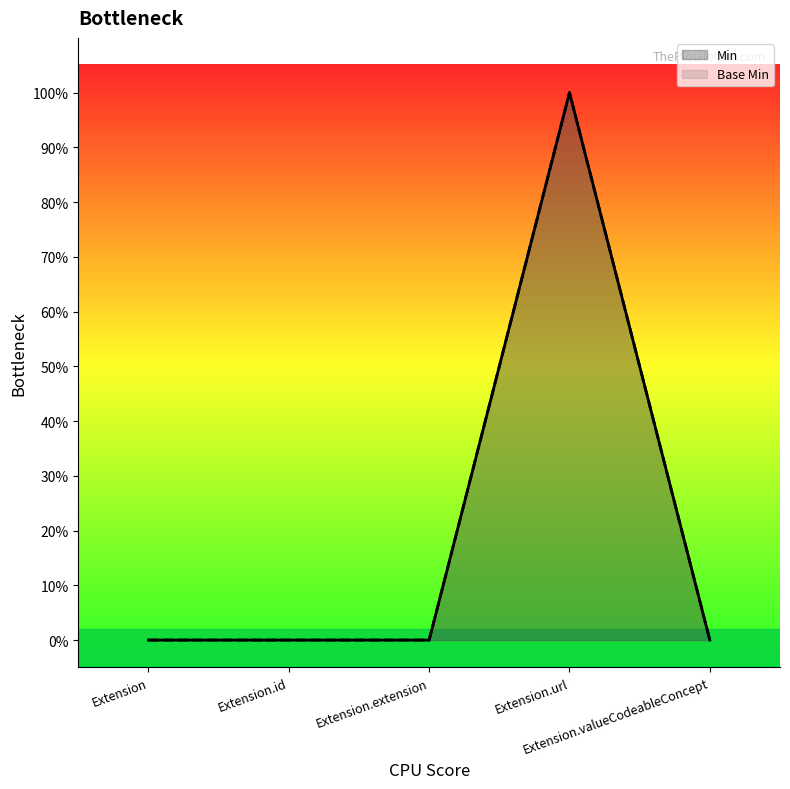

Which has a higher value, Extension.extension or Extension.url?

Extension.url